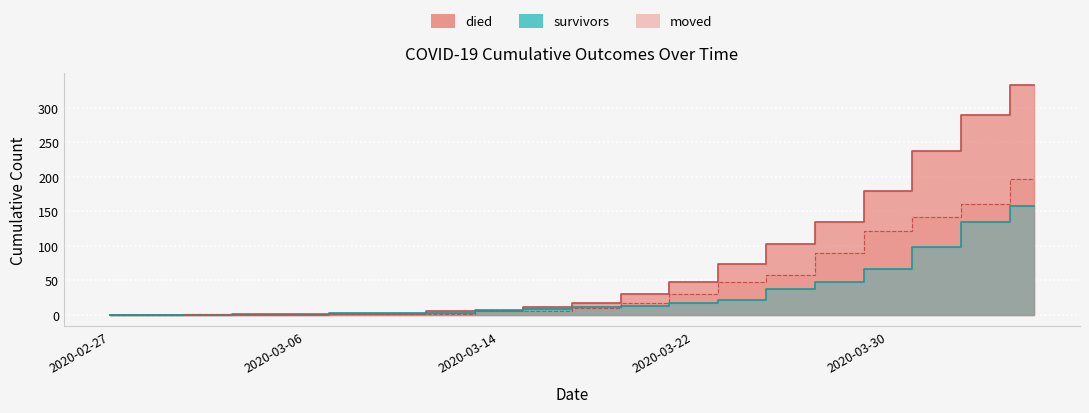

The value of died at 2020-04-01 is 394. True or false?

False